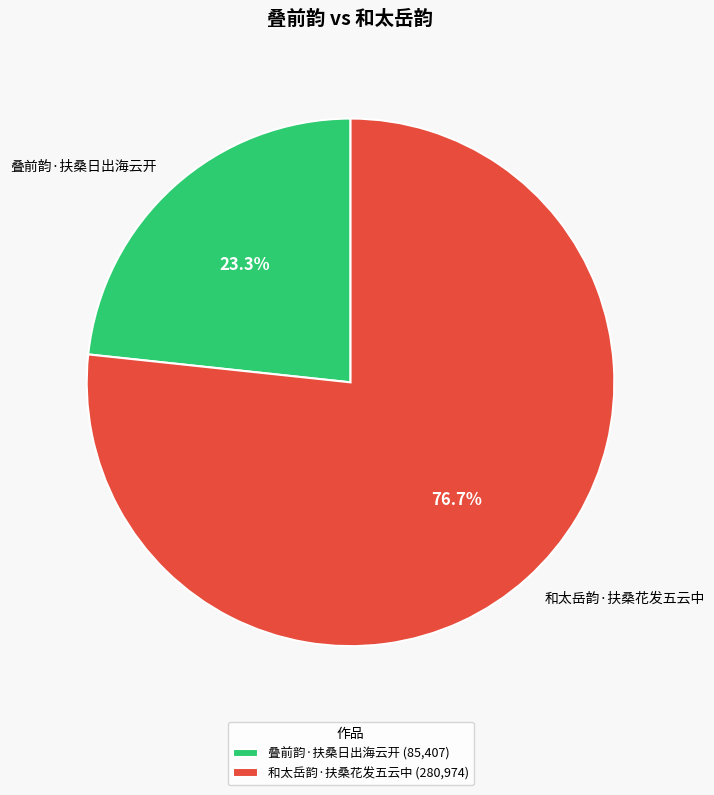

What percentage is NOT represented by 叠前韵·扶桑日出海云开?

76.7%